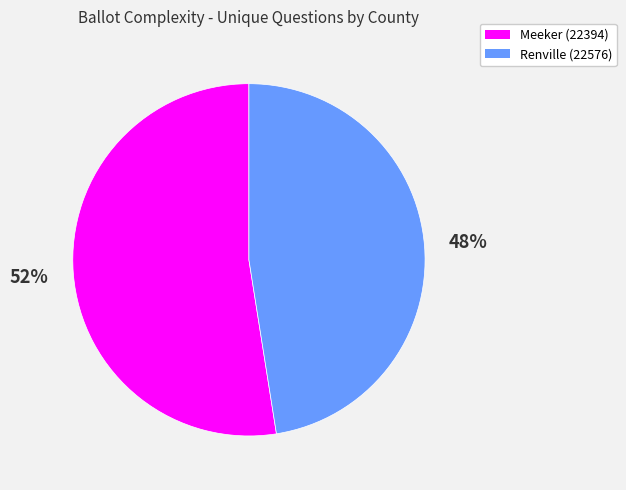

To the nearest percent, what is the combined percentage of Renville (22576) and Meeker (22394)?

100%